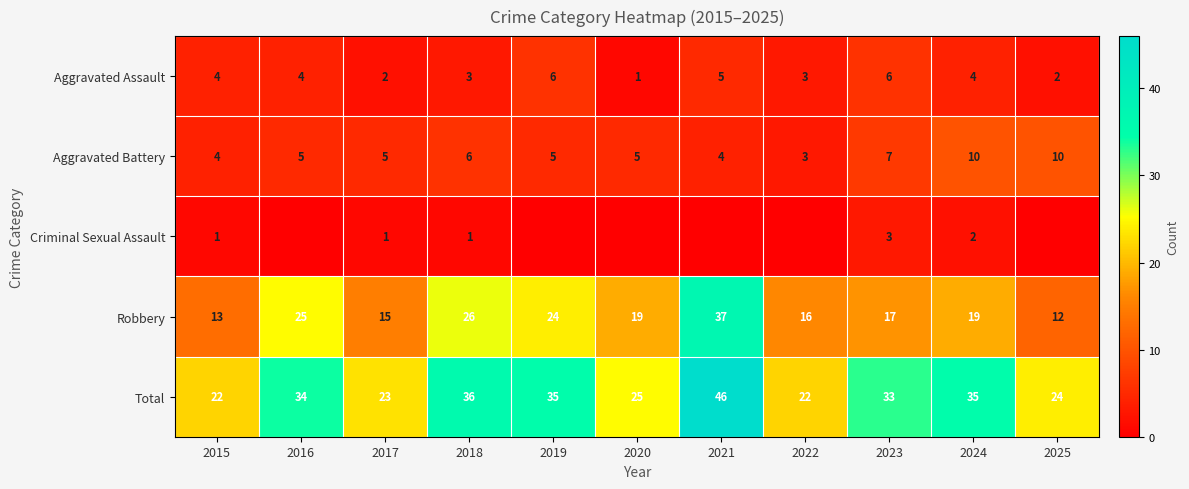

Is the value of Total at 2019 greater than the value of Aggravated Assault at 2020?

Yes